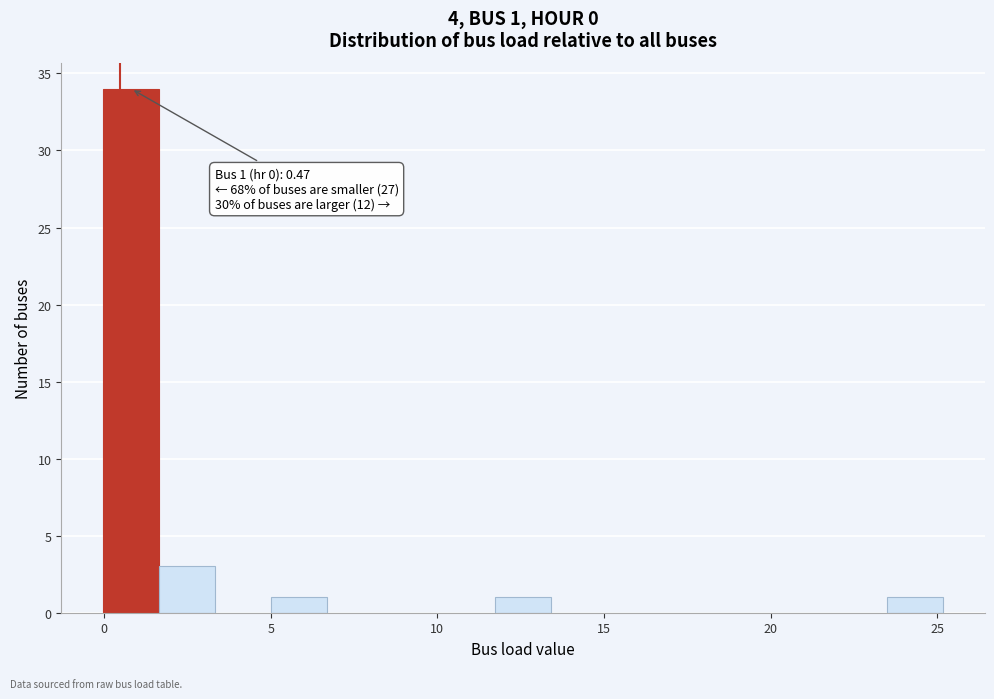

Read against the x-axis, roughly where is the centre of the tallest bar?

1.0